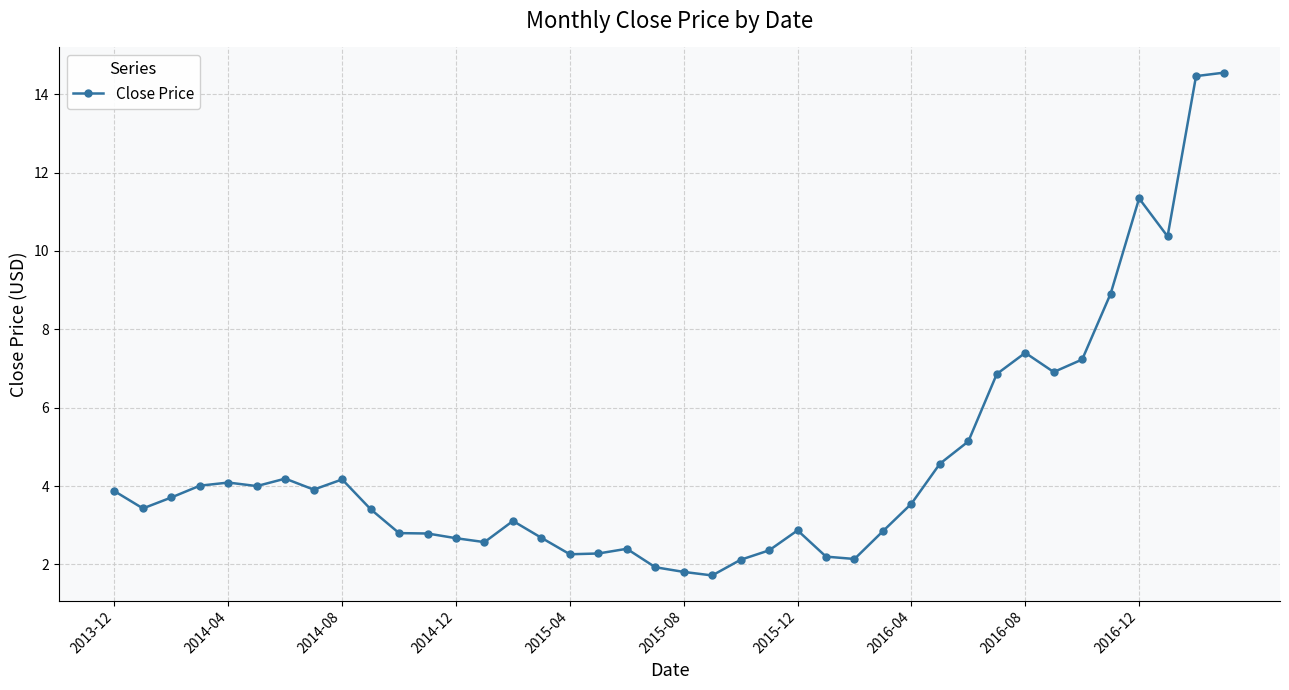

What is the difference between the second highest and second lowest values?

12.7